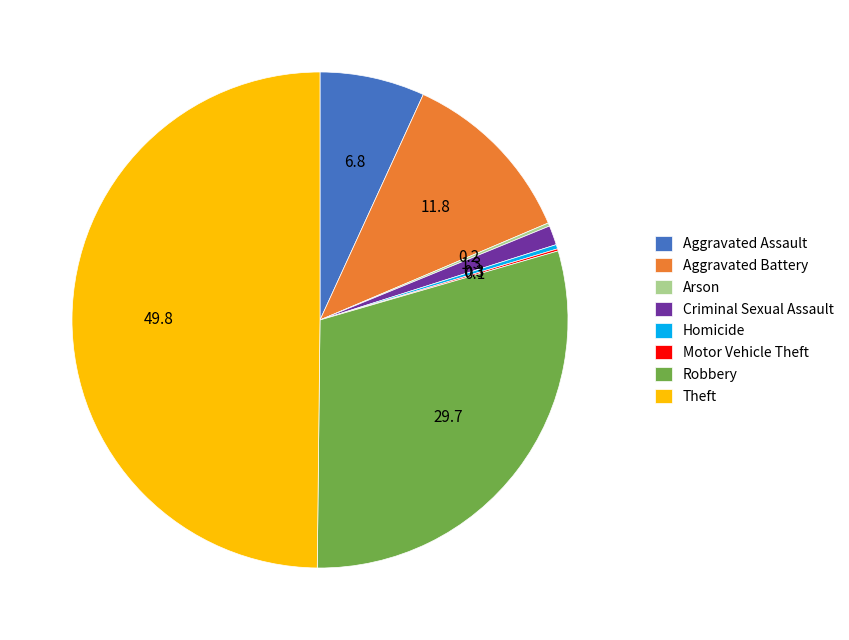

Which slice is the largest?

Theft